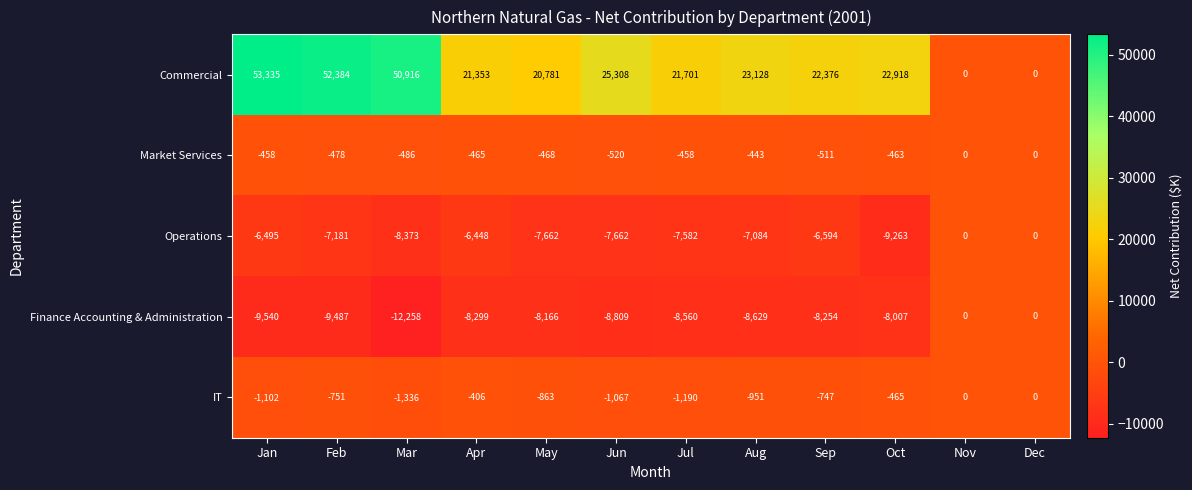

What is the minimum value for Finance Accounting & Administration?

-12258